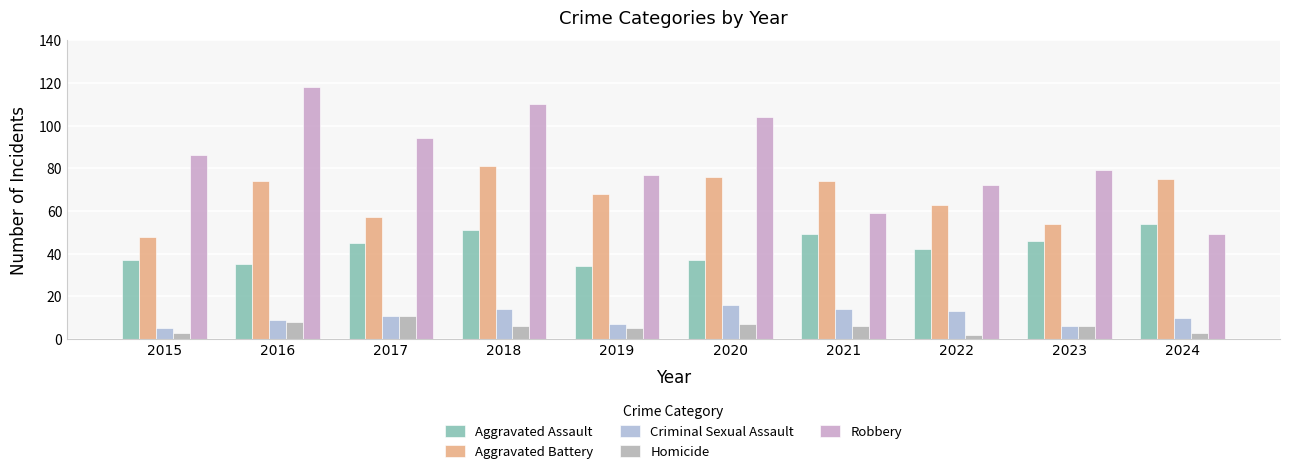

At which label does Criminal Sexual Assault reach its peak?

2020